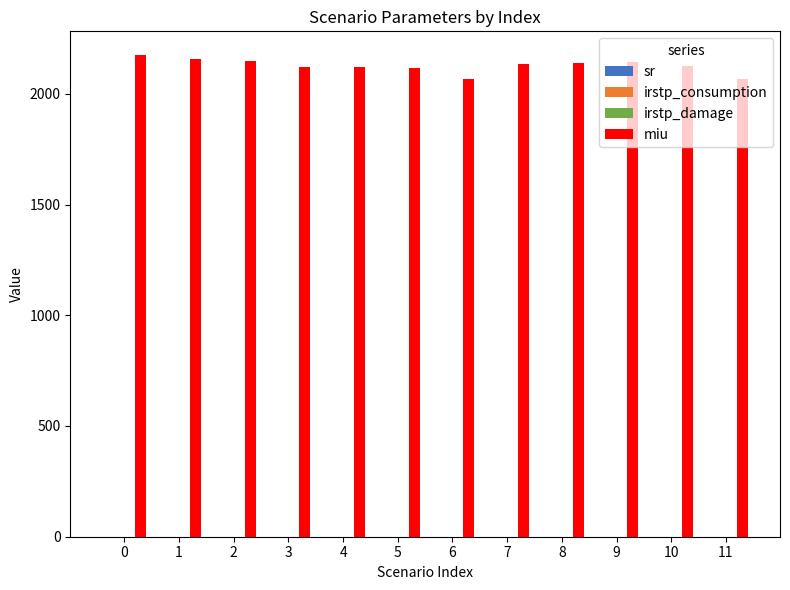

What is the spread (max minus min) of values at 3?

2120.6